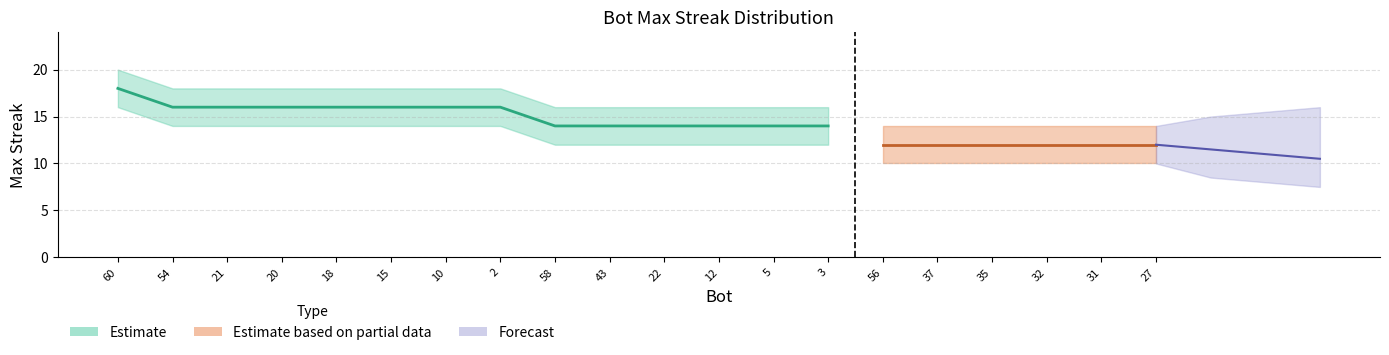

True or false: upper has more than 2 interior local peaks.

False